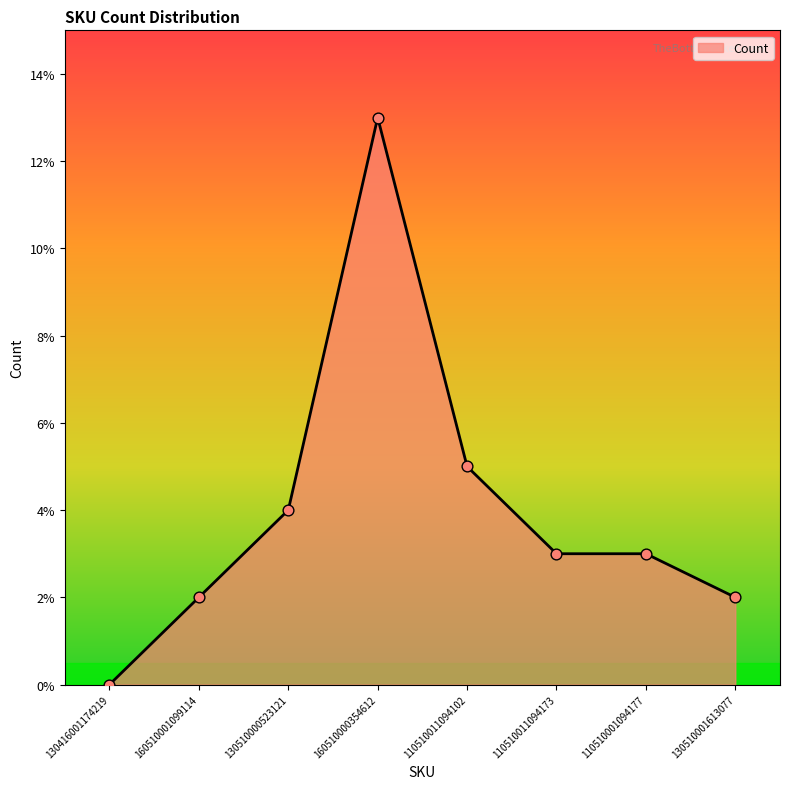

What is the ratio of the value at 110510011094173 to the value at 160510001099114?

1.5